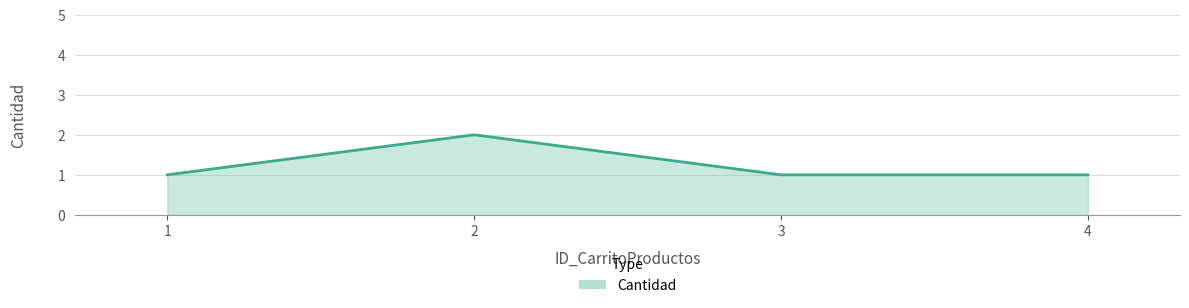

The value at 1 is 1. True or false?

True